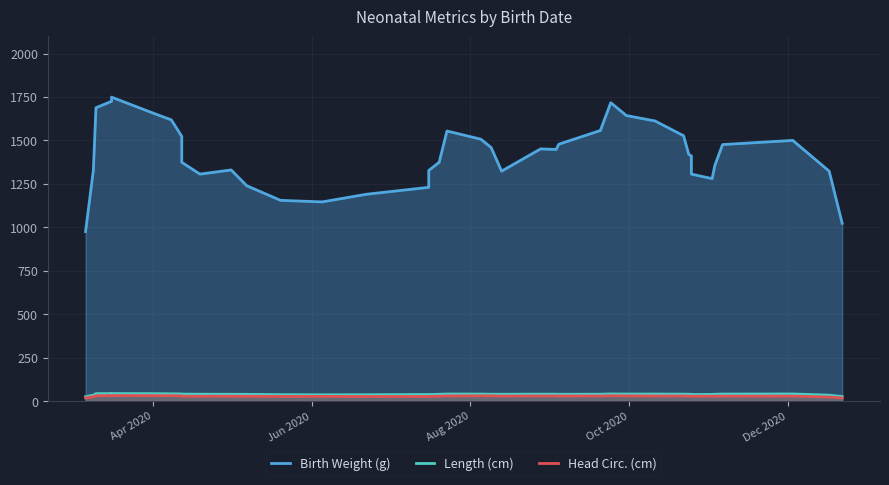

Which series has the largest total across all categories?

Birth Weight (g)